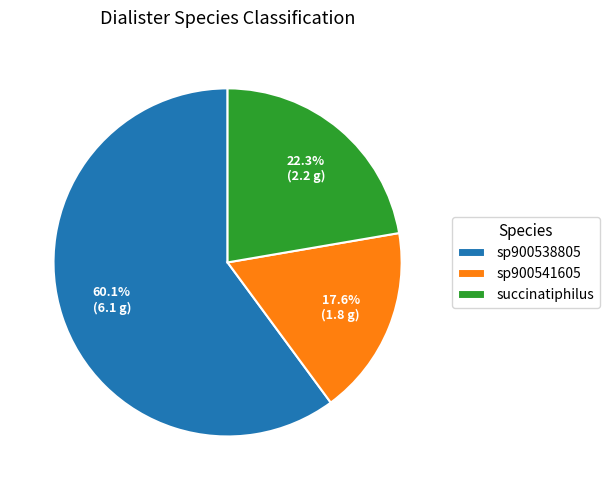

Combined, what portion of the pie is succinatiphilus and sp900541605?

39.9%